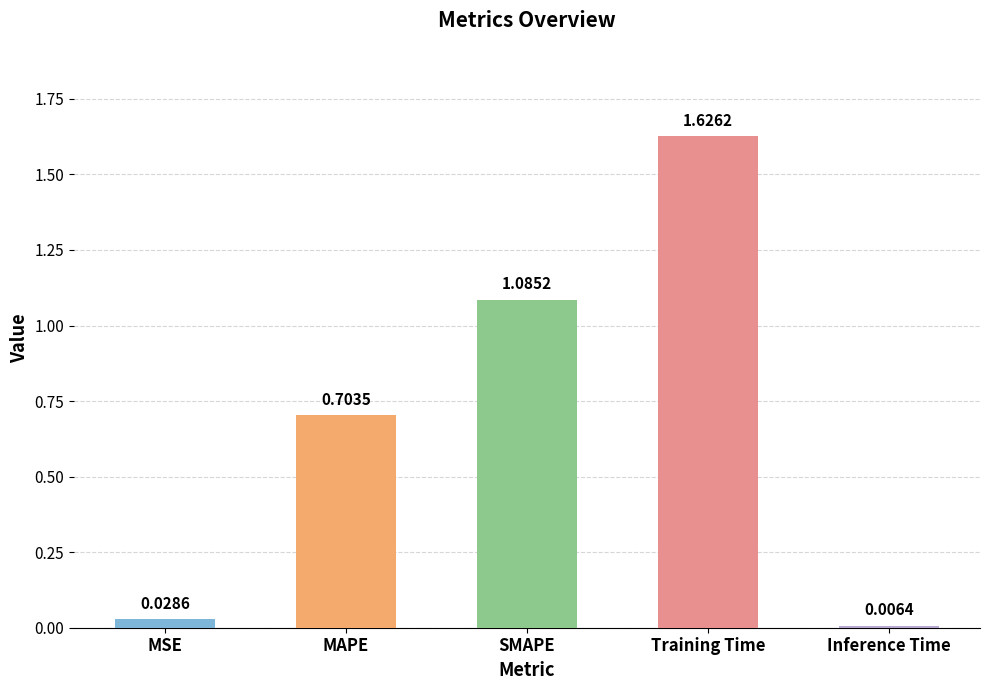

At which category does the chart reach its minimum across all series?

Inference Time